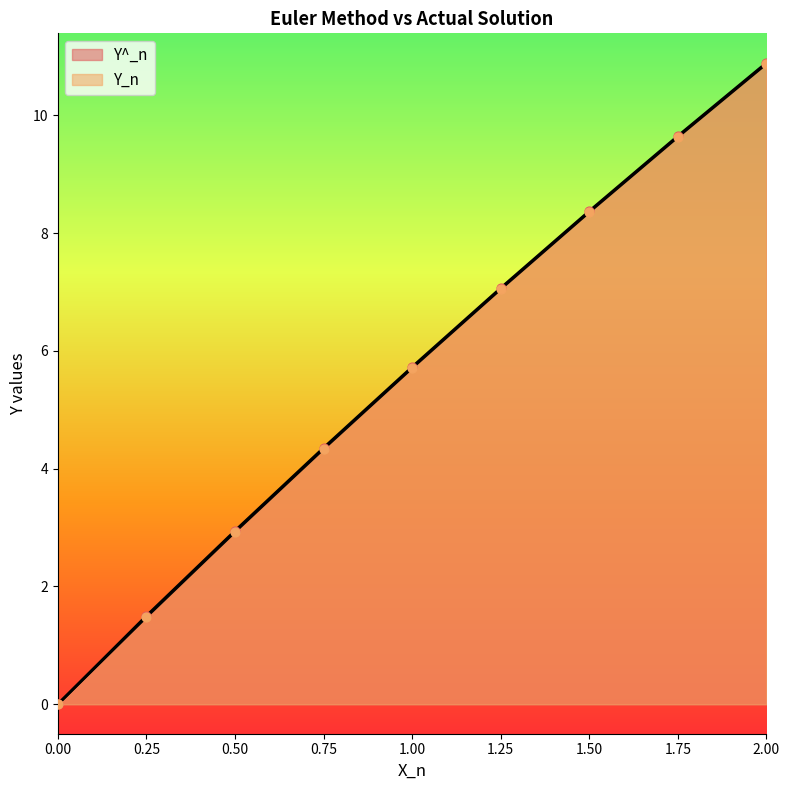

What is the total value across all series at 1.75?

19.3